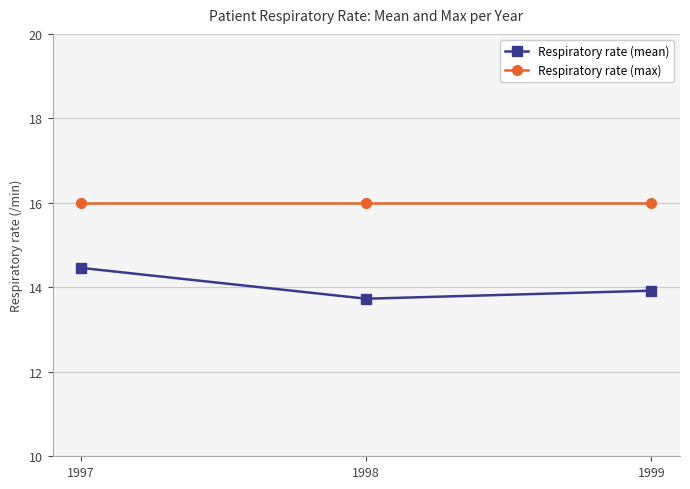

Which series has the largest range (max minus min)?

Respiratory rate (mean)